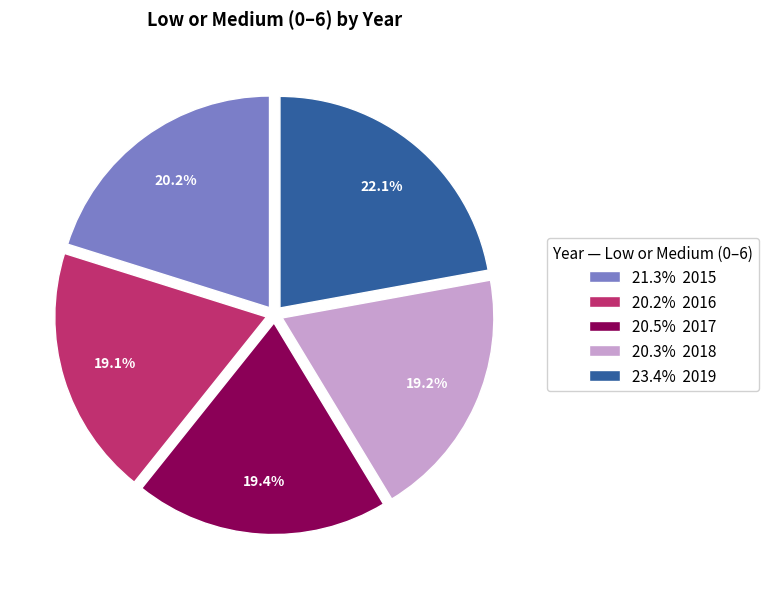

Which slice is the largest?

23.4% 2019